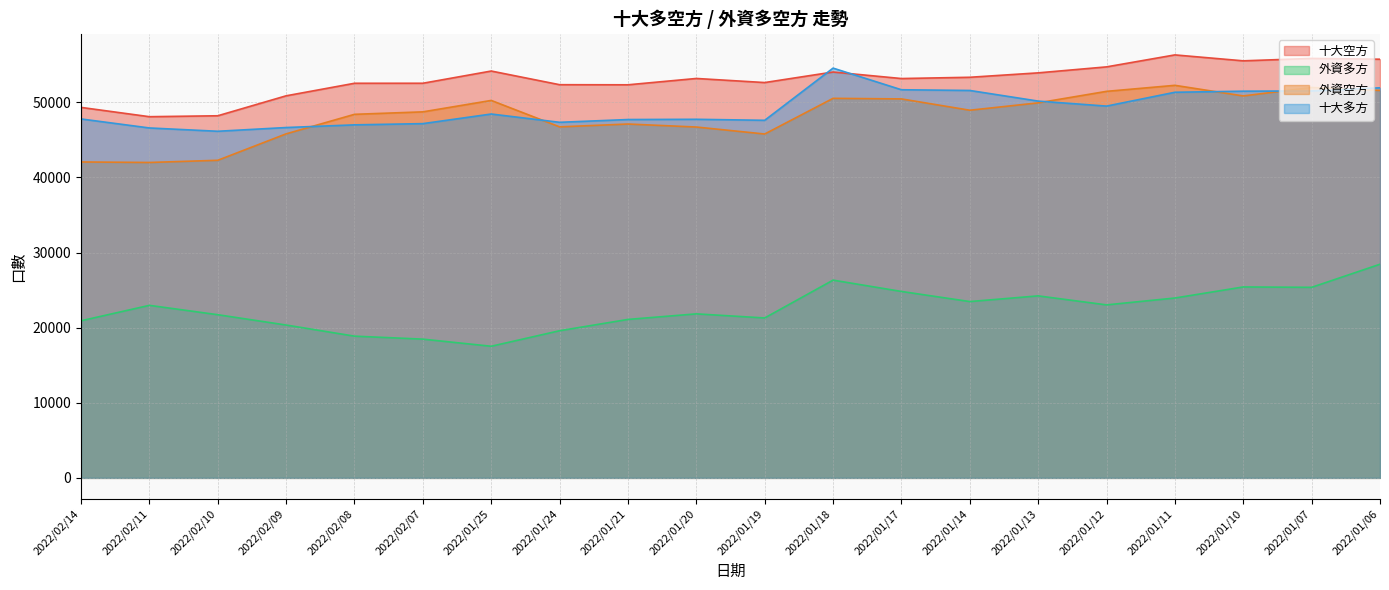

Between 2022/01/13 and 2022/01/06, which is larger?

2022/01/06